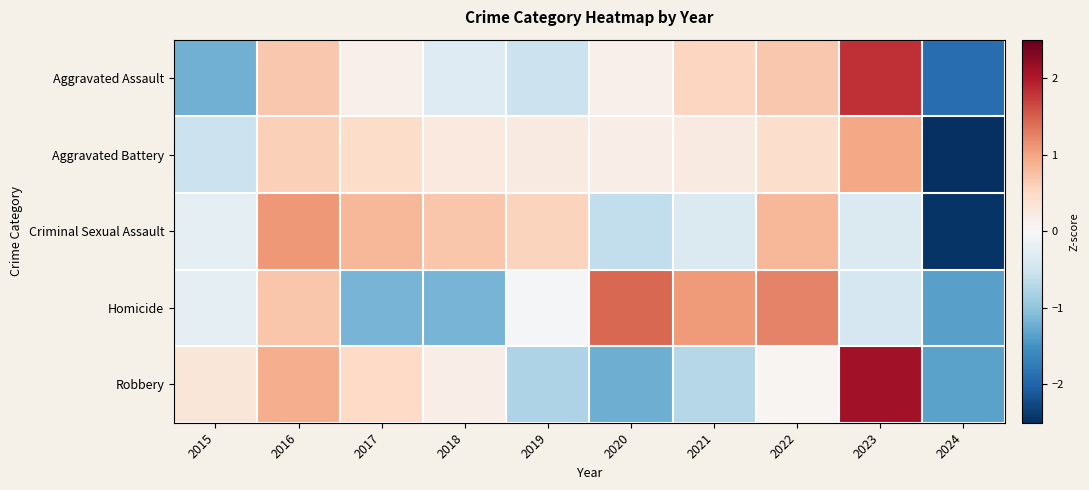

Which series has the largest range (max minus min)?

Aggravated Battery